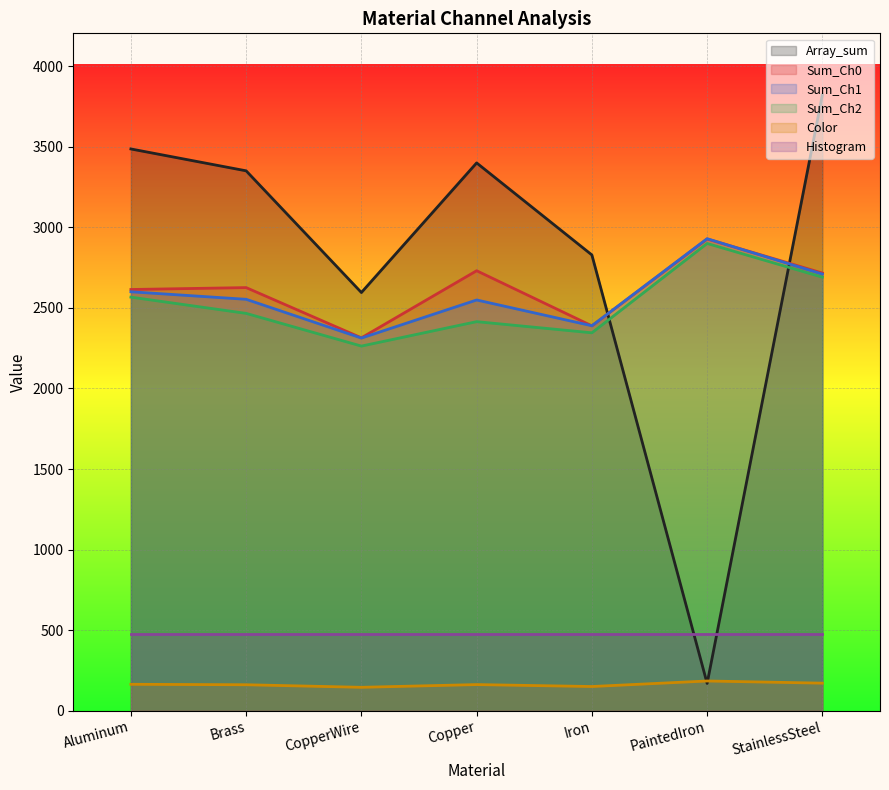

What is the label of the 6th point from the left?

PaintedIron